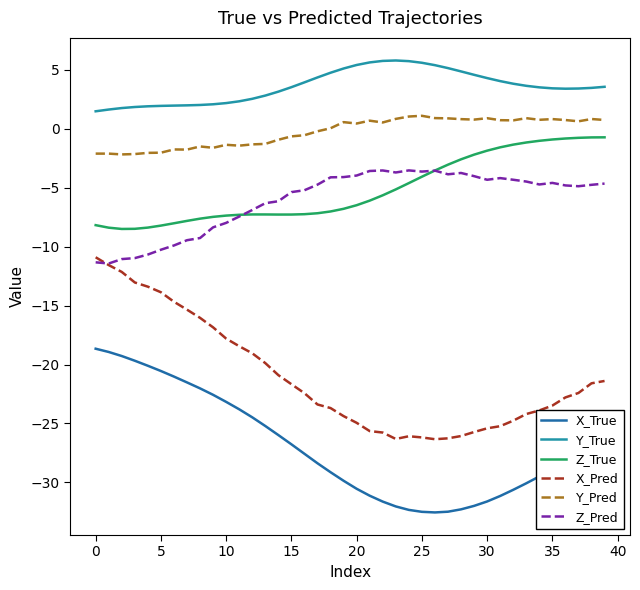

List the series in order of their peak value, lowest first.

X_True, X_Pred, Z_Pred, Z_True, Y_Pred, Y_True